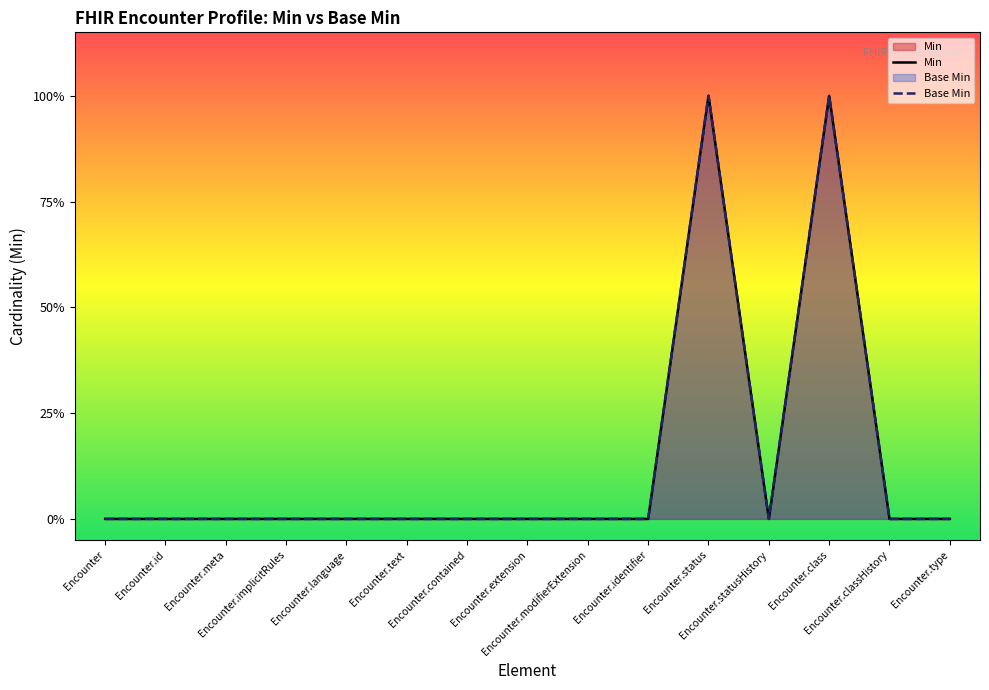

What position from the right is Encounter.type?

1